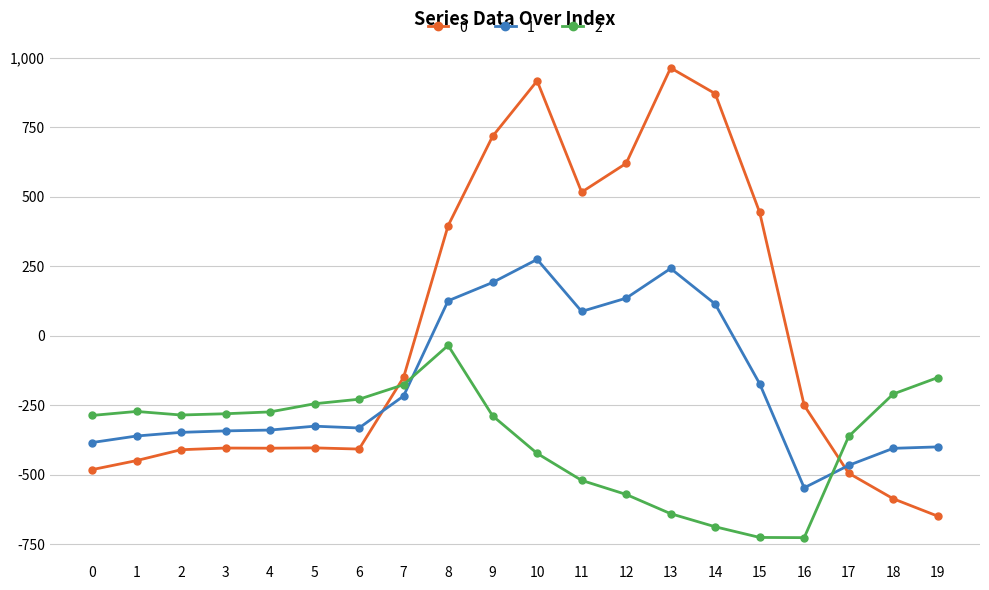

What is the value of the 0 point at the 17th from the left?

-250.9